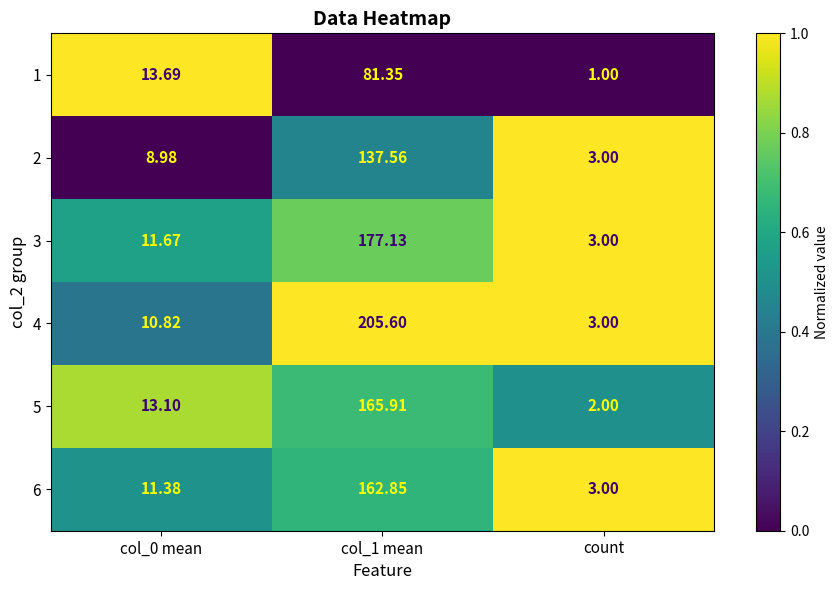

At which category does the chart reach its minimum across all series?

count